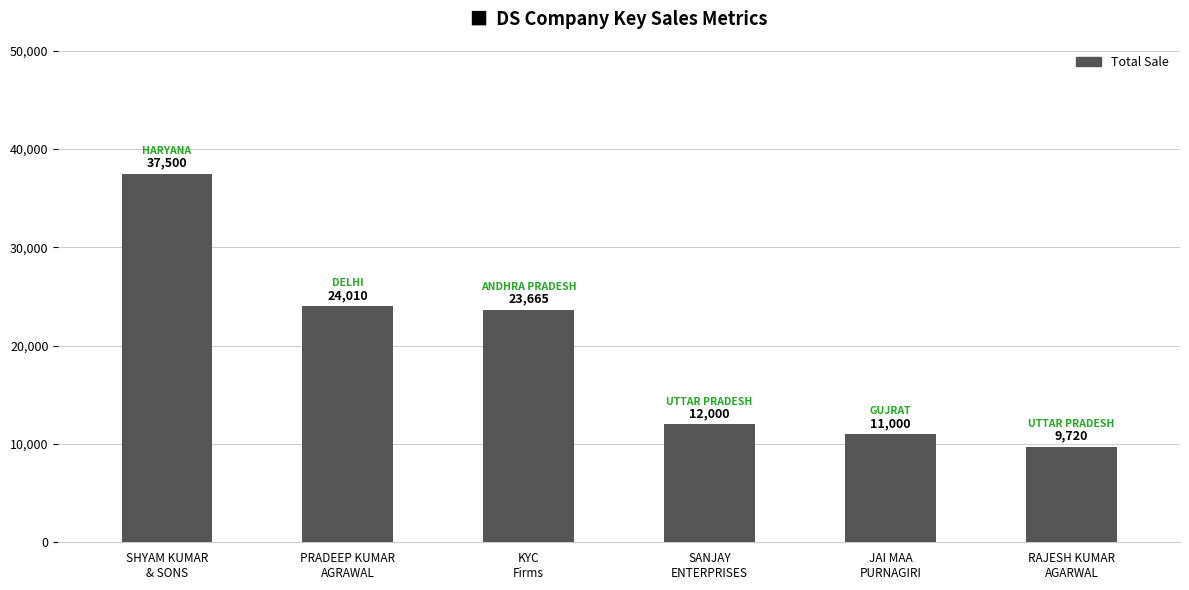

True or false: the data shows 6620 at KYC
Firms.

False